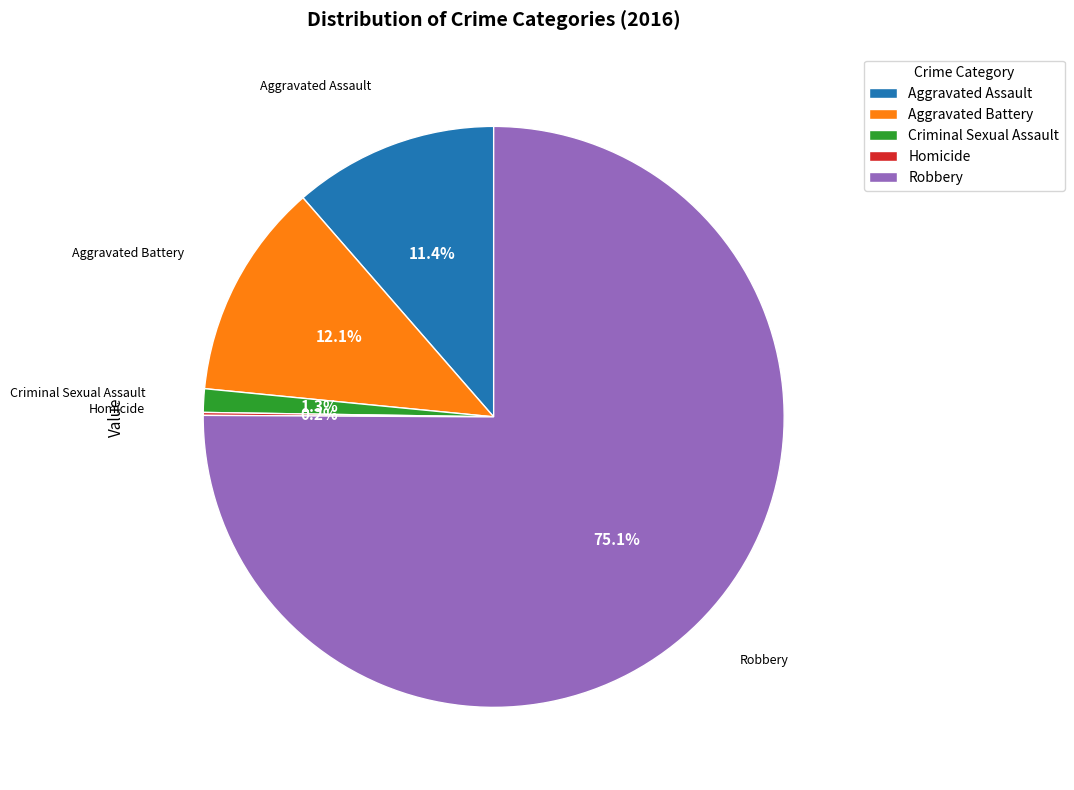

Which category has the biggest portion of the pie?

Robbery